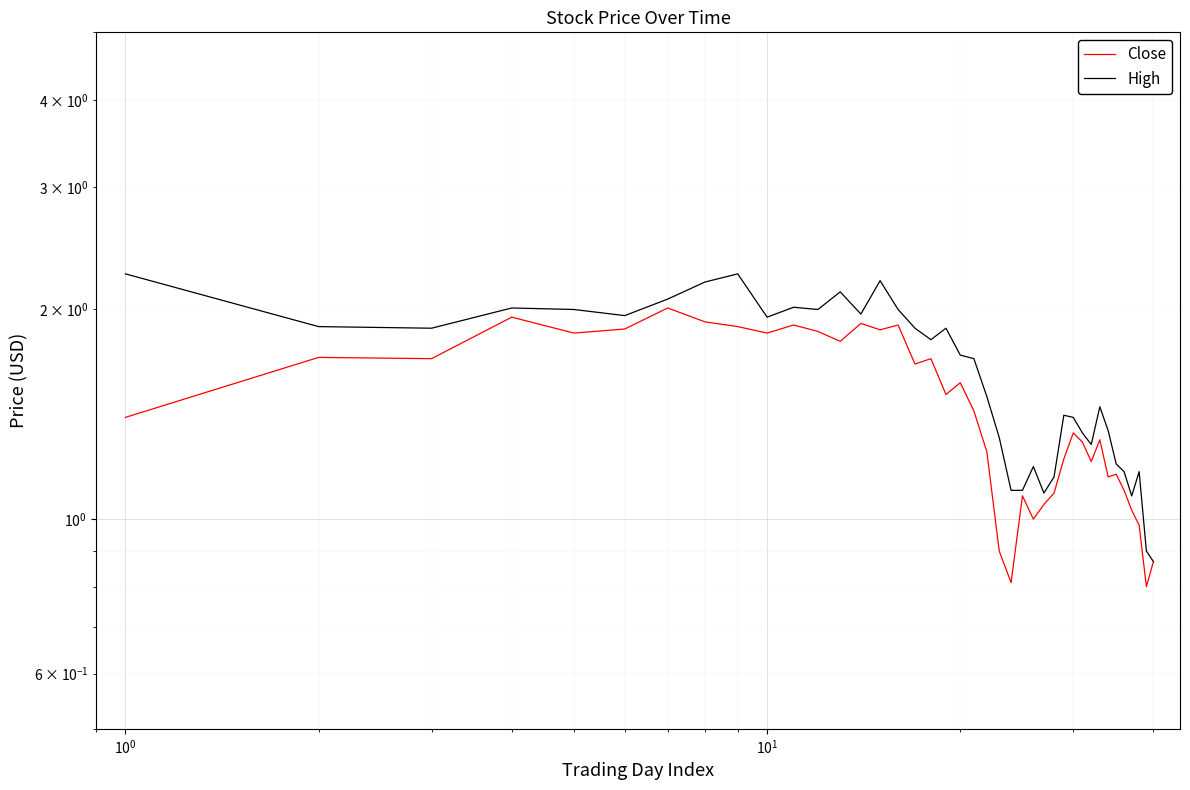

Reading left to right, extract all data points from this chart.

Close: 1.4	1.7	1.7	2.0	1.9	1.9	2.0	1.9	1.9	1.9	1.9	1.9	1.8	1.9	1.9	1.9	1.7	1.7	1.5	1.6	1.4	1.2	0.9	0.8	1.1	1.0	1.0	1.1	1.2	1.3	1.3	1.2	1.3	1.1	1.2	1.1	1.0	1.0	0.8	0.9
High: 2.2	1.9	1.9	2.0	2.0	2.0	2.1	2.2	2.2	2.0	2.0	2.0	2.1	2.0	2.2	2.0	1.9	1.8	1.9	1.7	1.7	1.5	1.3	1.1	1.1	1.2	1.1	1.1	1.4	1.4	1.3	1.3	1.5	1.3	1.2	1.2	1.1	1.2	0.9	0.9